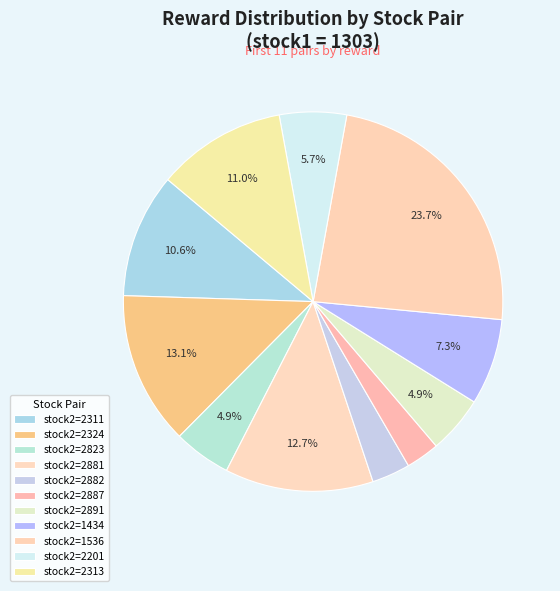

Which slice is the largest?

stock2=1536